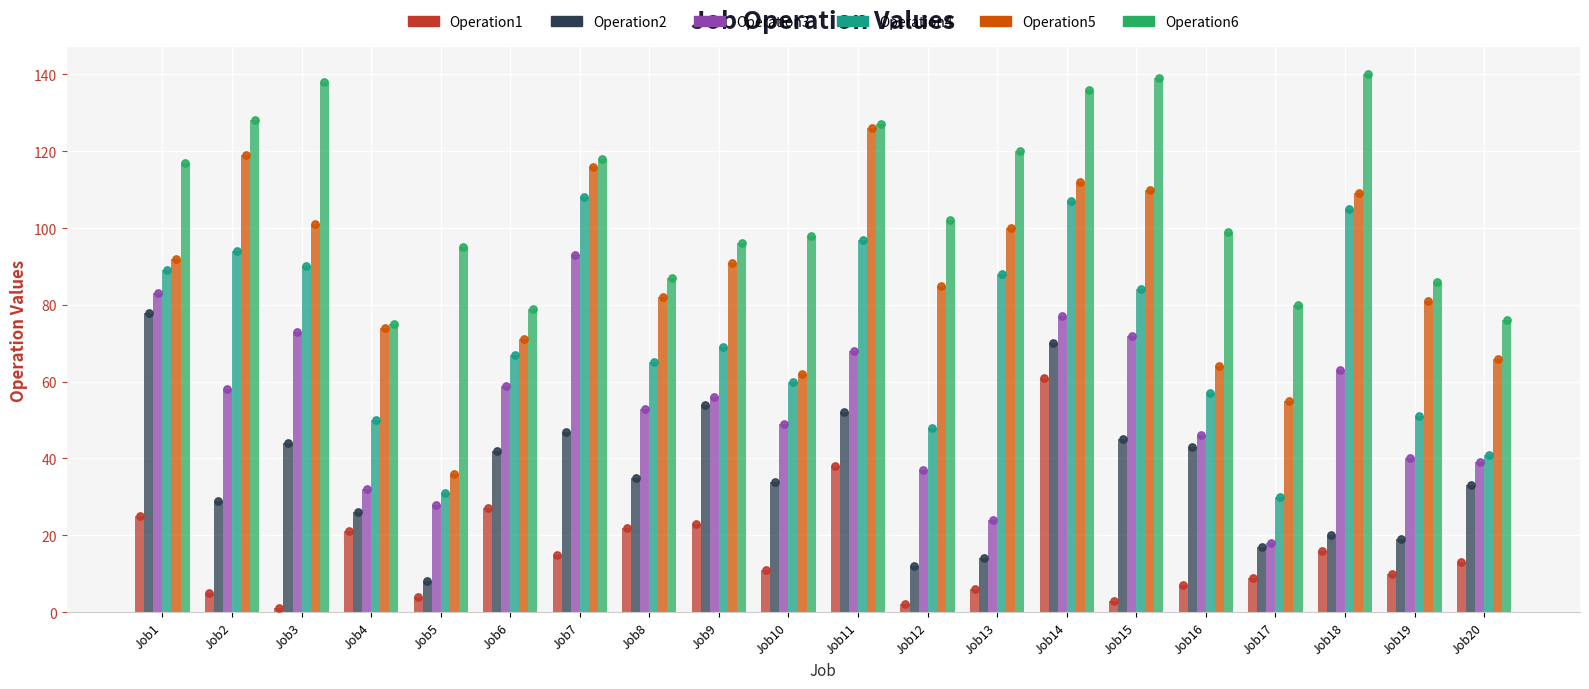

What are all the series names shown in the legend?

Operation1, Operation2, Operation3, Operation4, Operation5, Operation6